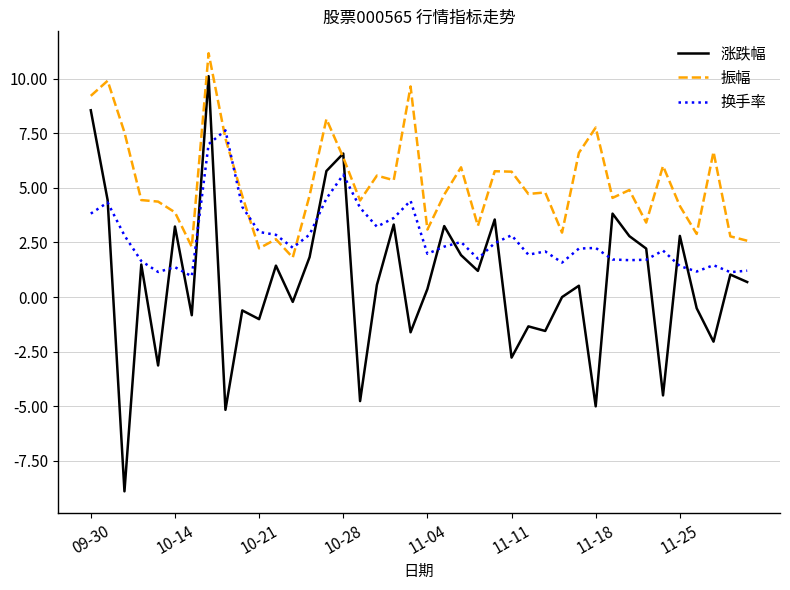

Rank the series by their maximum value, from lowest to highest.

换手率, 涨跌幅, 振幅